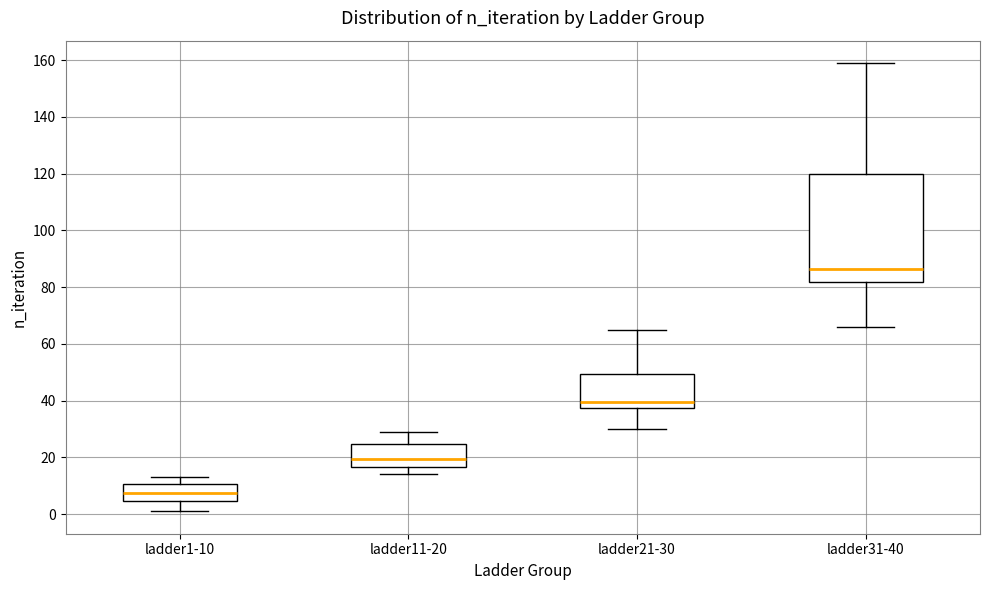

Where does the median line of the box for ladder11-20 sit on the y-axis? The values are not printed on the chart, so give them approximately, as read against the axis.

20